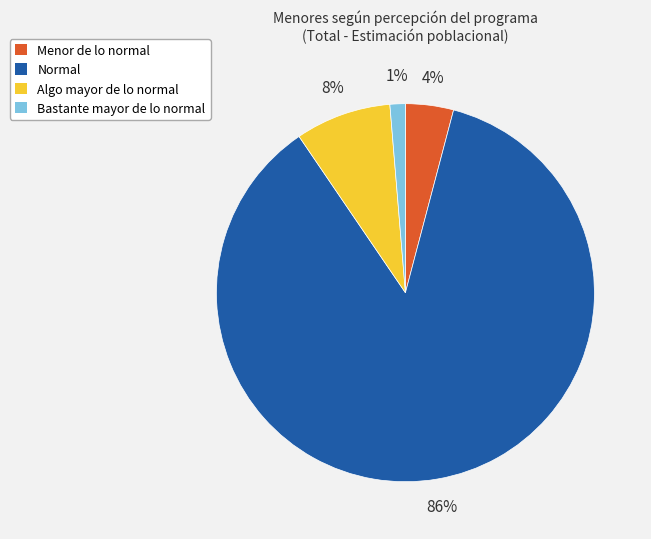

Is the sum of Bastante mayor de lo normal and Menor de lo normal greater than half?

No